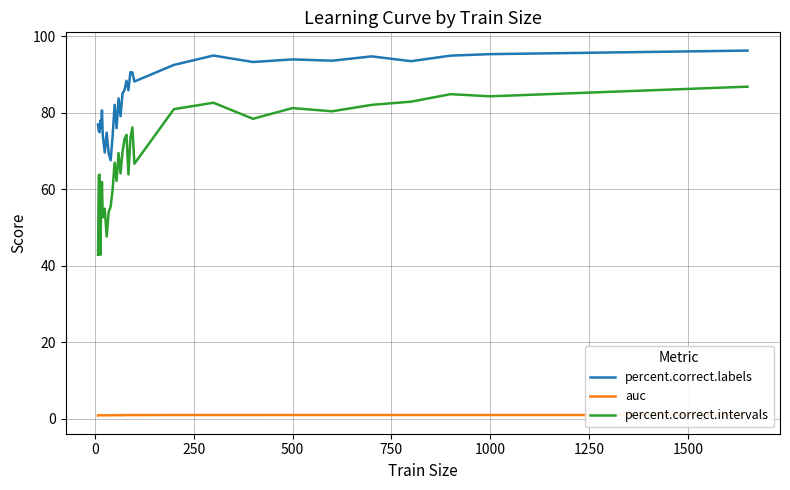

At how many categories does at least one series exceed 13?

33